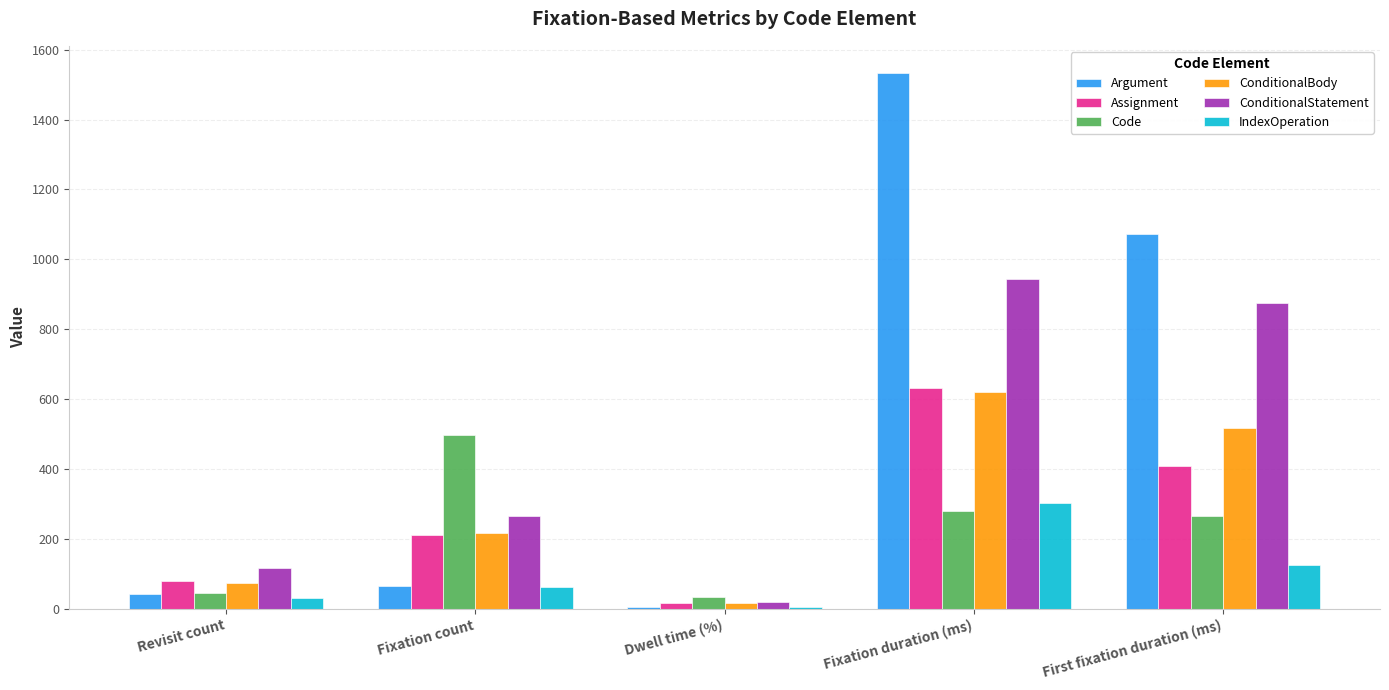

Between Dwell time (%) and Fixation duration (ms), which series saw the biggest shift?

Argument